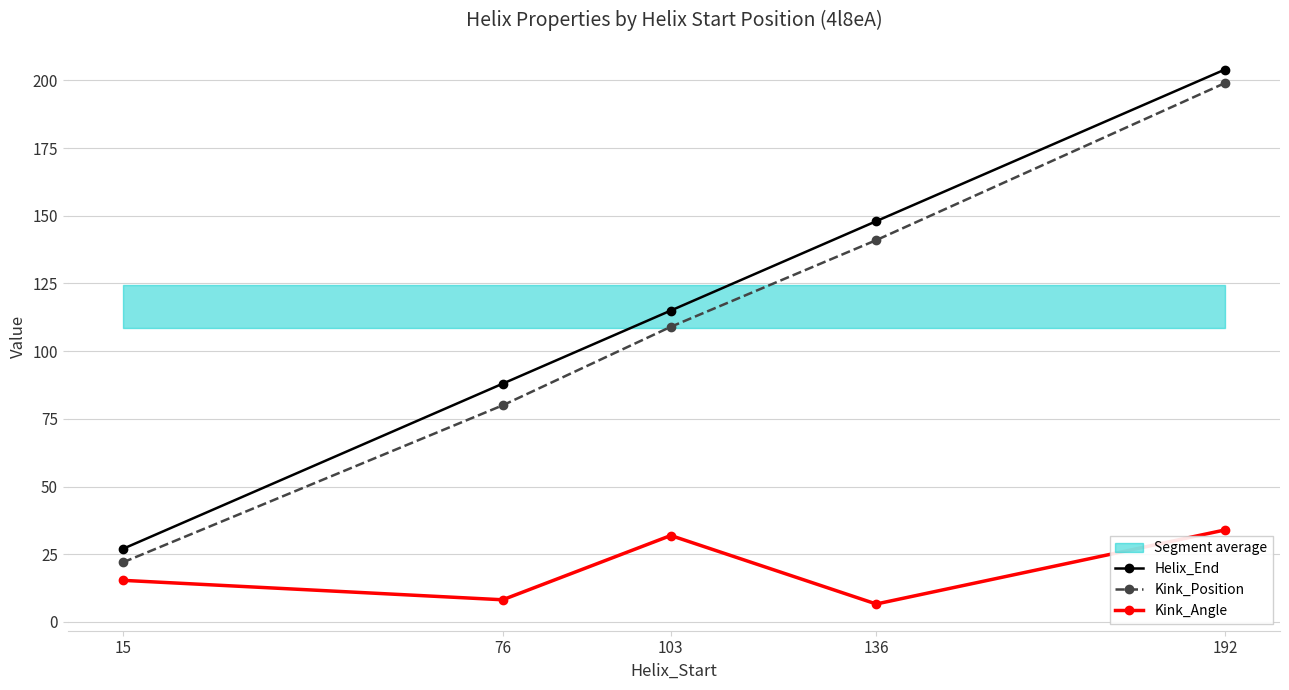

Between 15 and 103, which is larger?

103